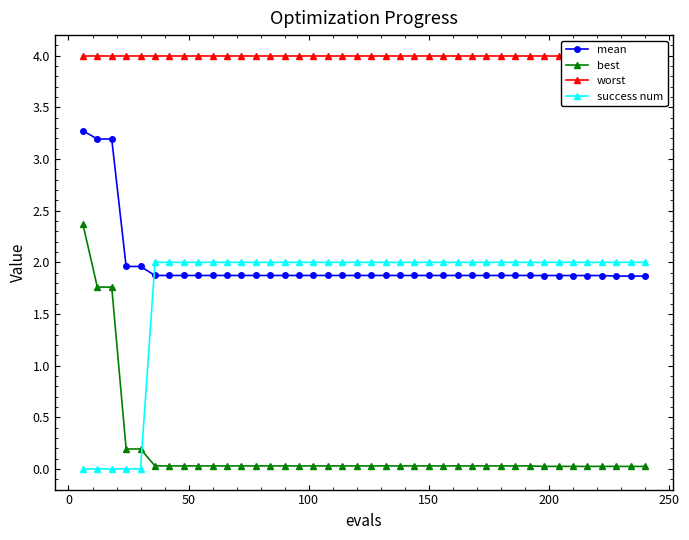

What is the value of the mean point at the 40th from the left?

1.9